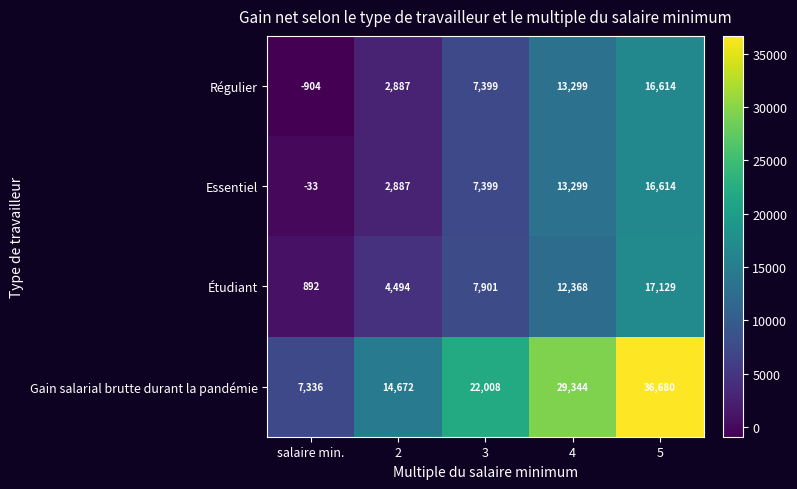

Which series has the largest total across all categories?

Gain salarial brutte durant la pandémie